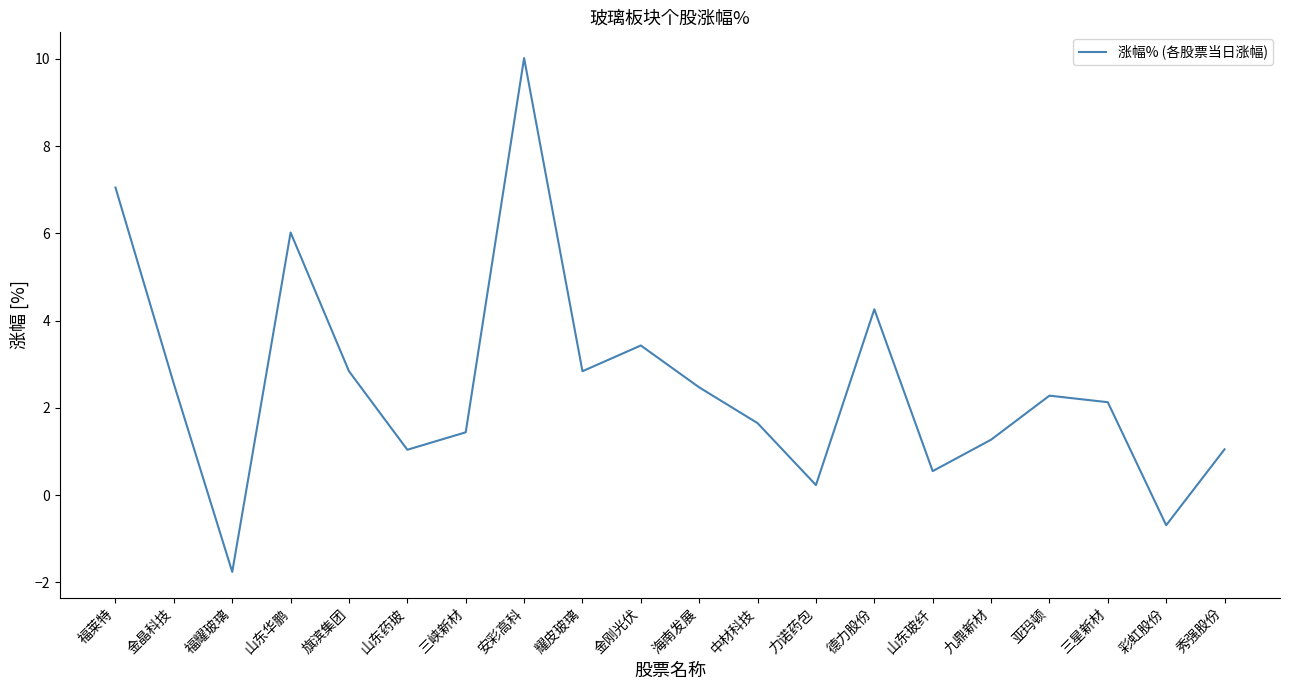

The value at 德力股份 is 4.3. True or false?

True